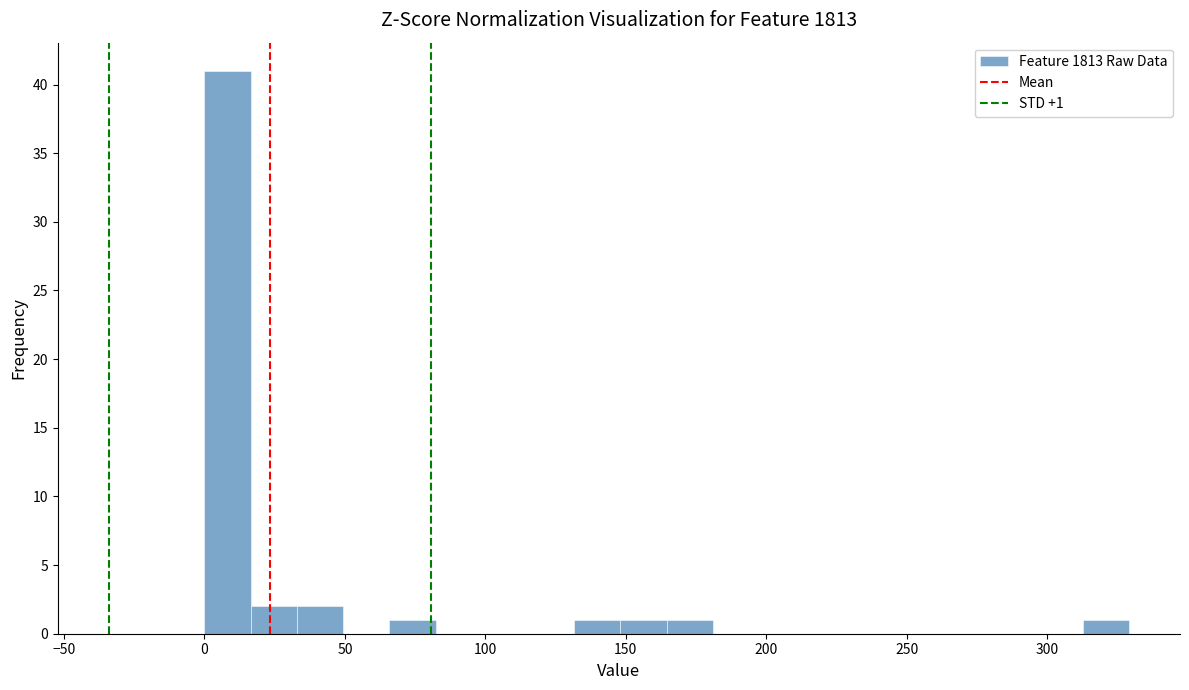

Around what value on the x-axis is the tallest bar? Give the approximate position of its centre, as read against the axis.

10